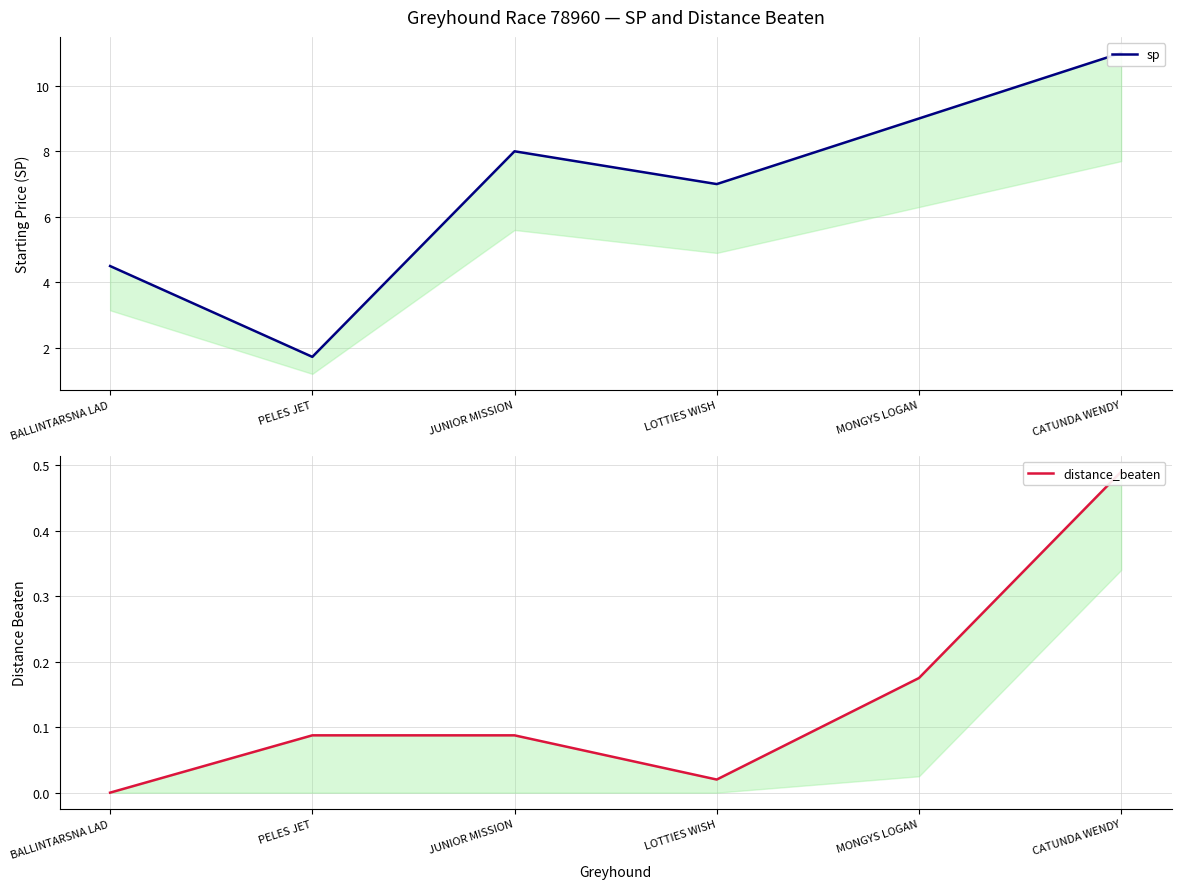

Is this an area chart (filled region under the line)?

No